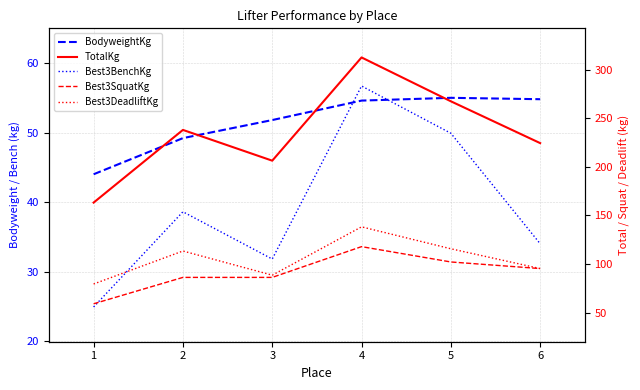

How many interior local peaks does the BodyweightKg series have?

1